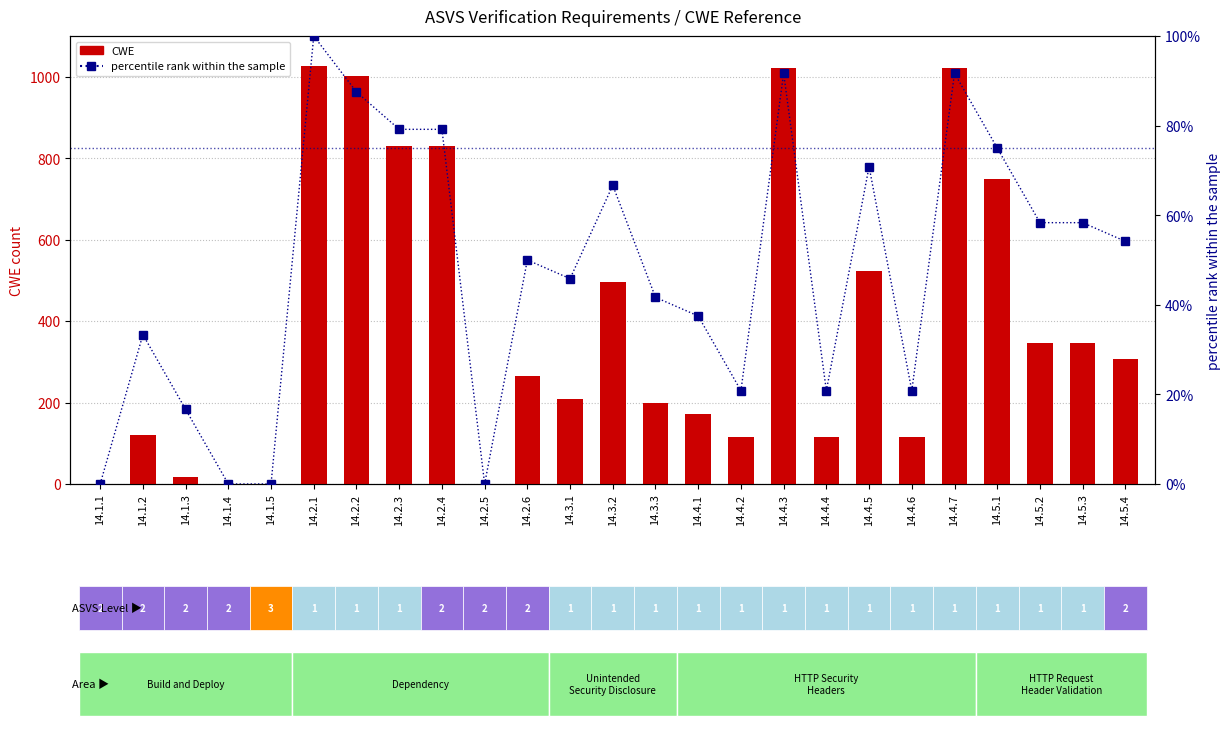

At which category is the sum across all series the highest?

14.2.1